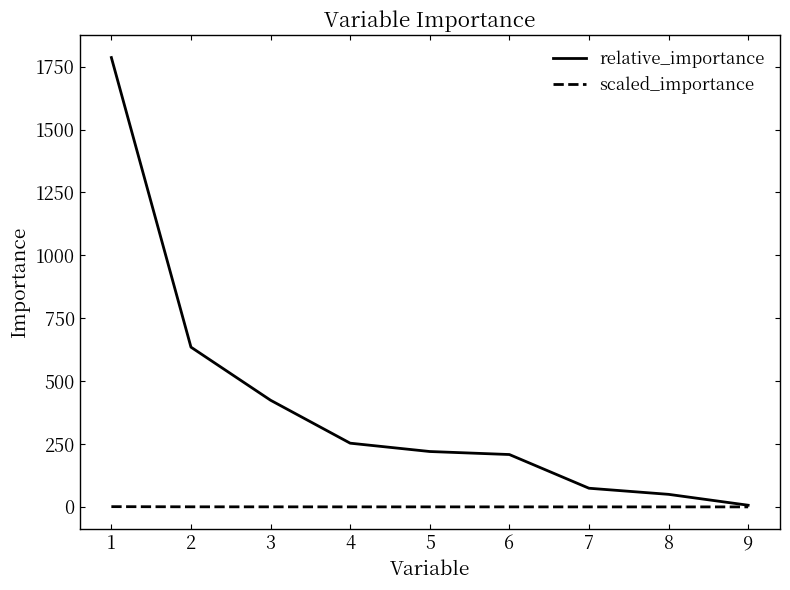

Is it true that relative_importance equals 635.0 at 2?

True